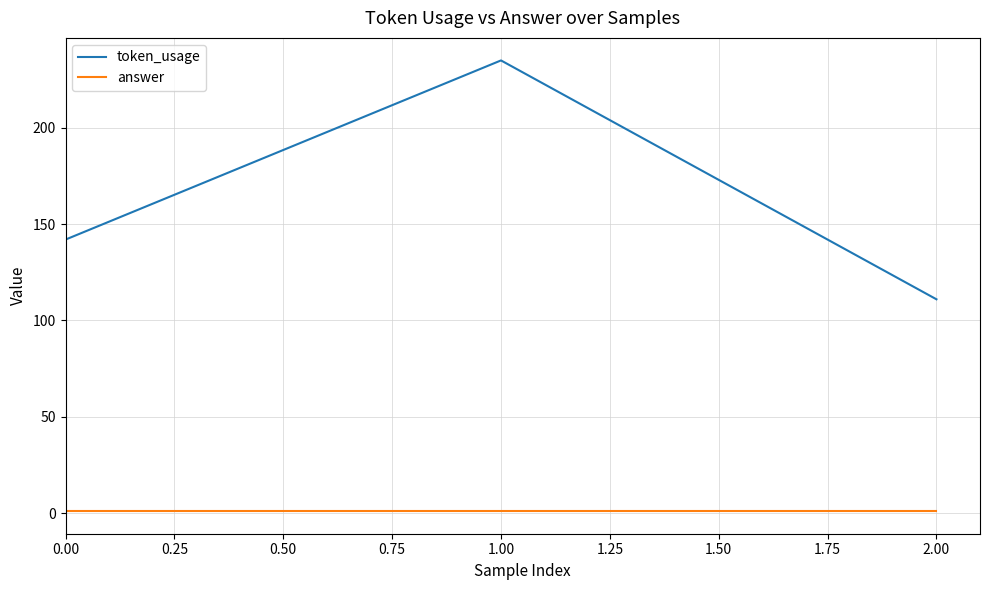

At which category is the sum across all series the highest?

1.00